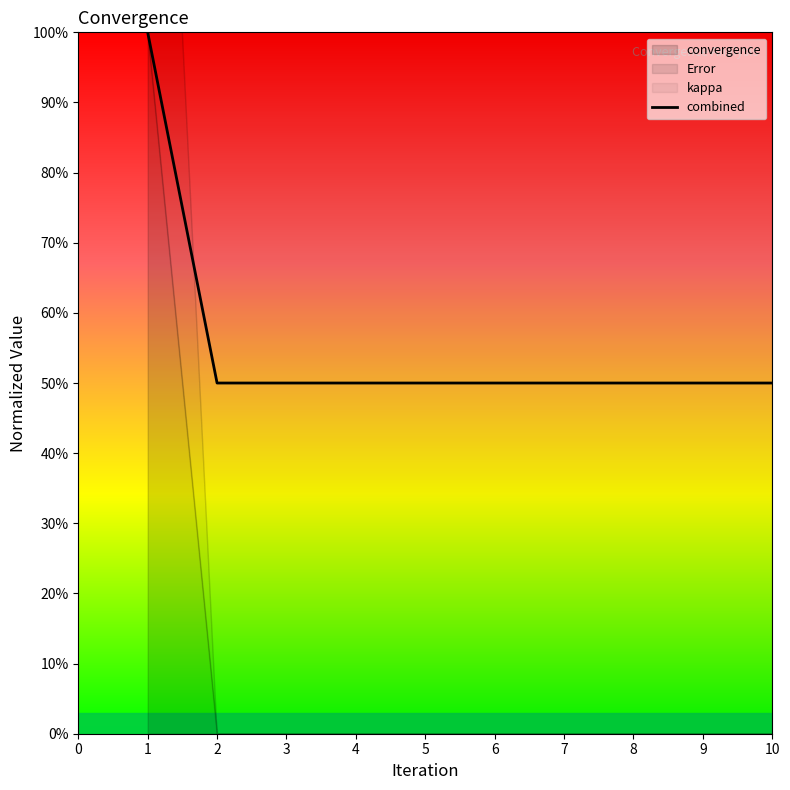

Is it true that the value at 9 is 0.5?

True